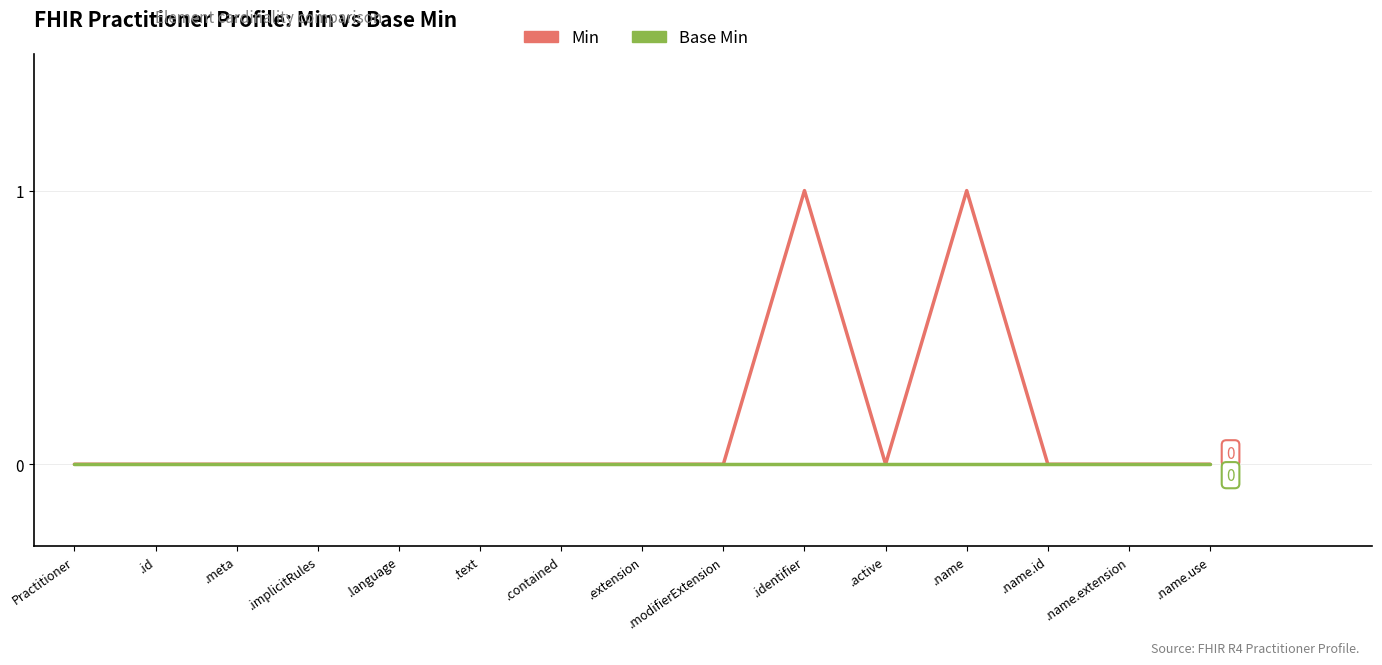

True or false: Min has a value of 0 at .active.

True